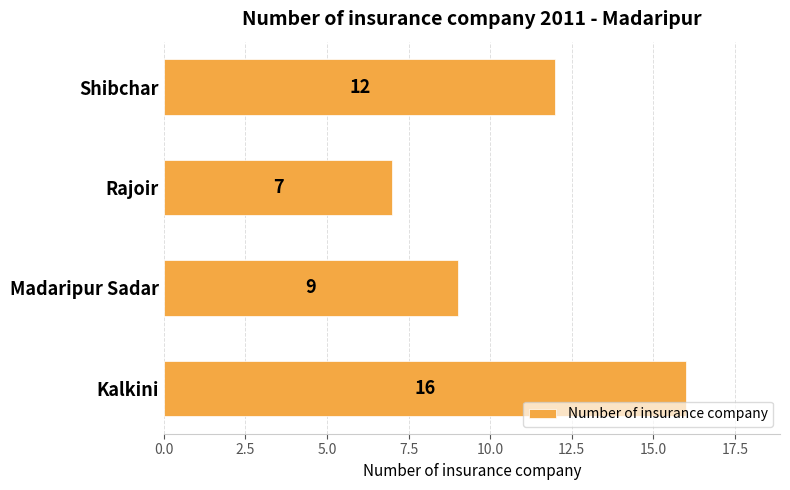

Approximately how many times larger is the value at Kalkini compared to Shibchar?

1.3